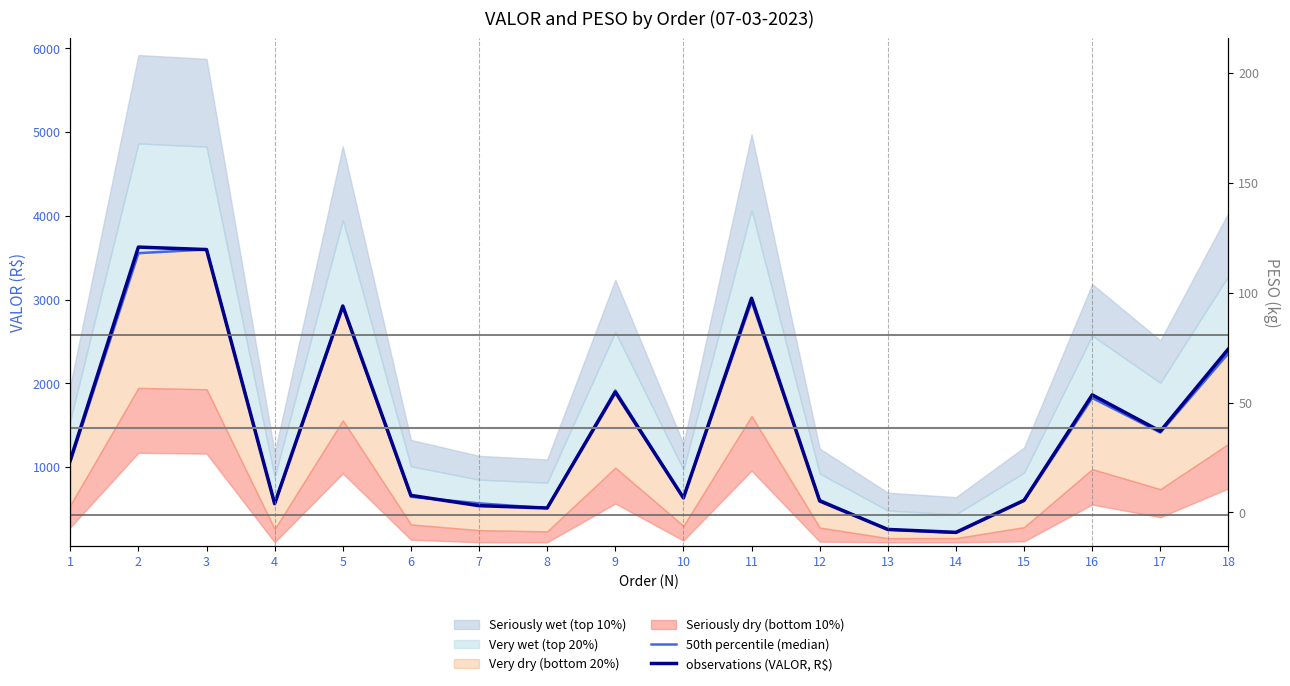

Reading left to right, list all the values displayed in this chart.

50th percentile (median): 1=1060.9	2=3554.2	3=3598.5	4=560.2	5=2914.7	6=643.6	7=565.2	8=507.8	9=1914.0	10=634.4	11=2977.7	12=606.5	13=252.0	14=212.7	15=595.4	16=1824.3	17=1411.5	18=2359.1
observations (VALOR, R$): 1=1080.3	2=3626.4	3=3597.0	4=561.1	5=2922.6	6=660.1	7=537.3	8=509.8	9=1893.8	10=630.2	11=3015.5	12=593.5	13=253.4	14=218.7	15=601.5	16=1860.9	17=1427.0	18=2410.6